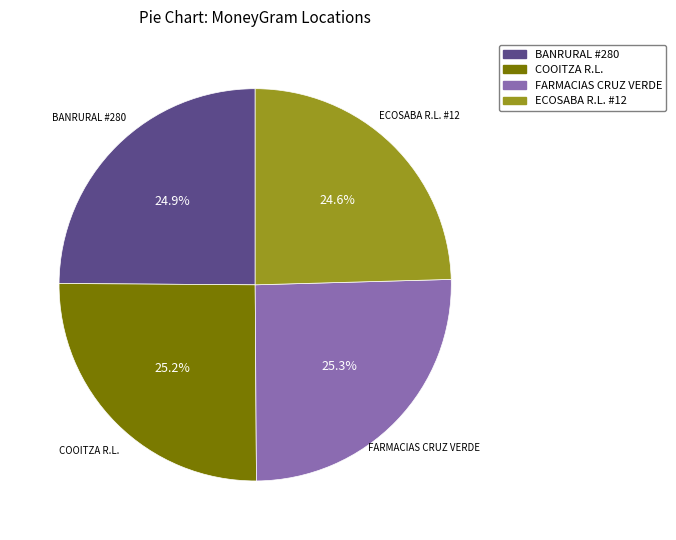

To the nearest percent, what is the average slice percentage?

25%